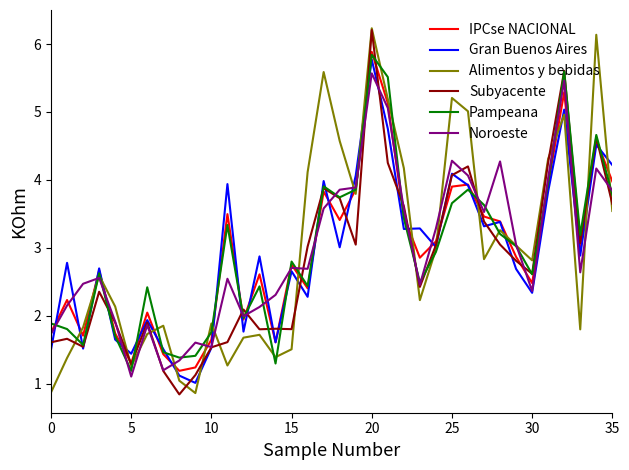

Does the chart have visible grid lines?

No